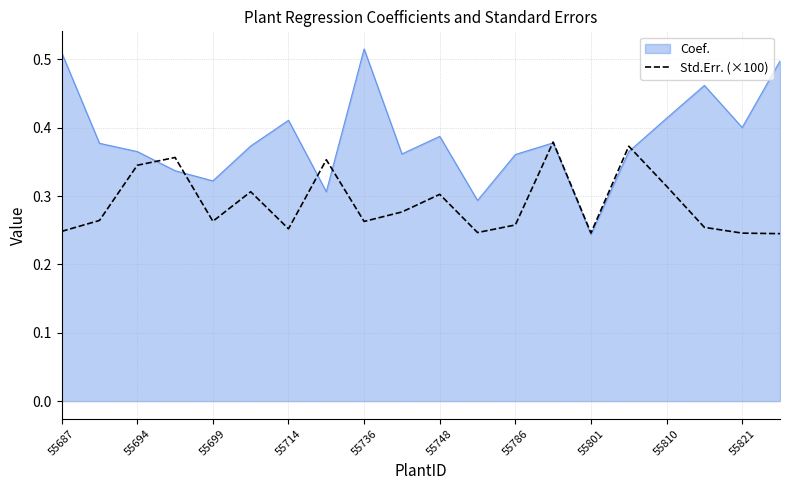

Rank the series by their maximum value, from highest to lowest.

Coef., Std.Err. (×100)